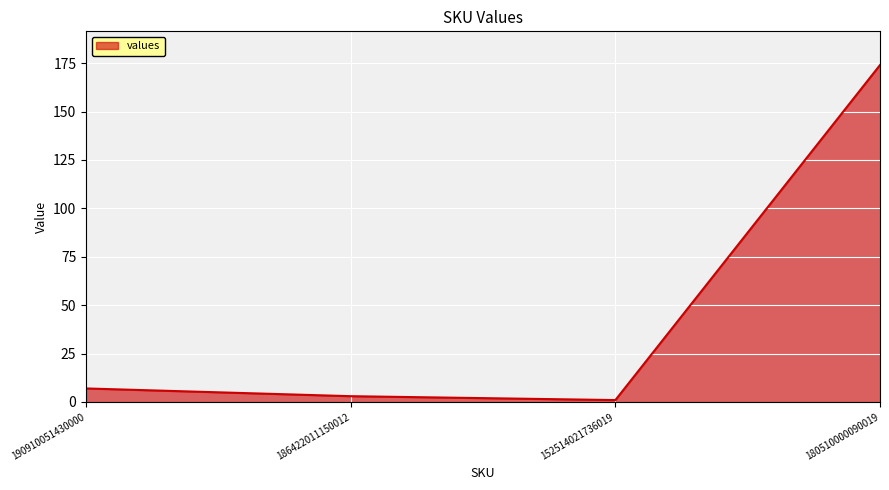

Reading left to right, transcribe all the data shown in this chart.

7	3	1	174